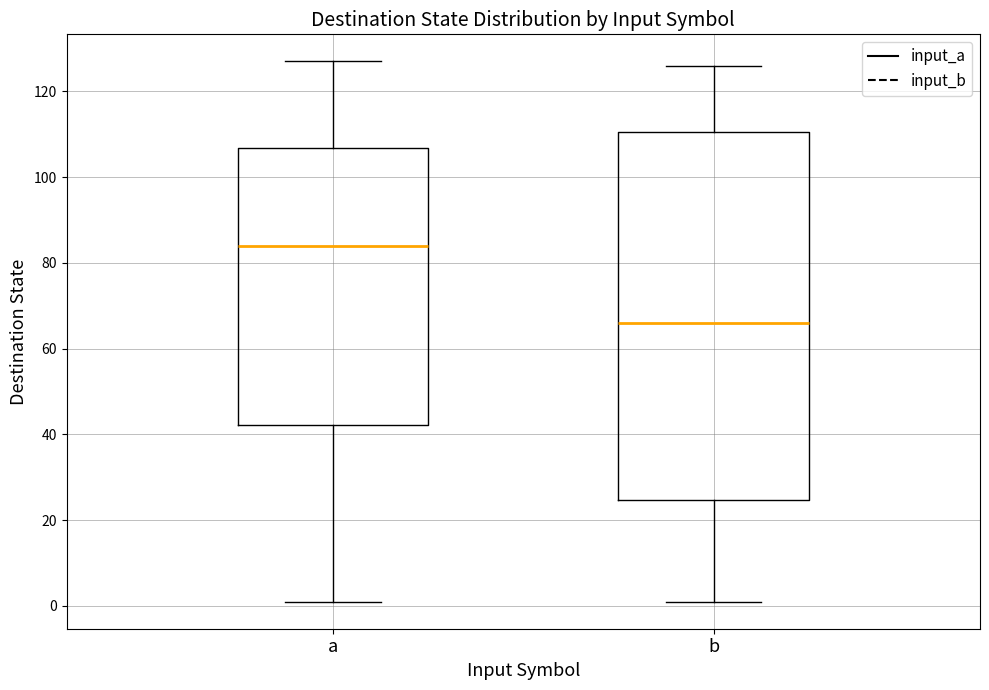

Which box's median line is the highest?

a